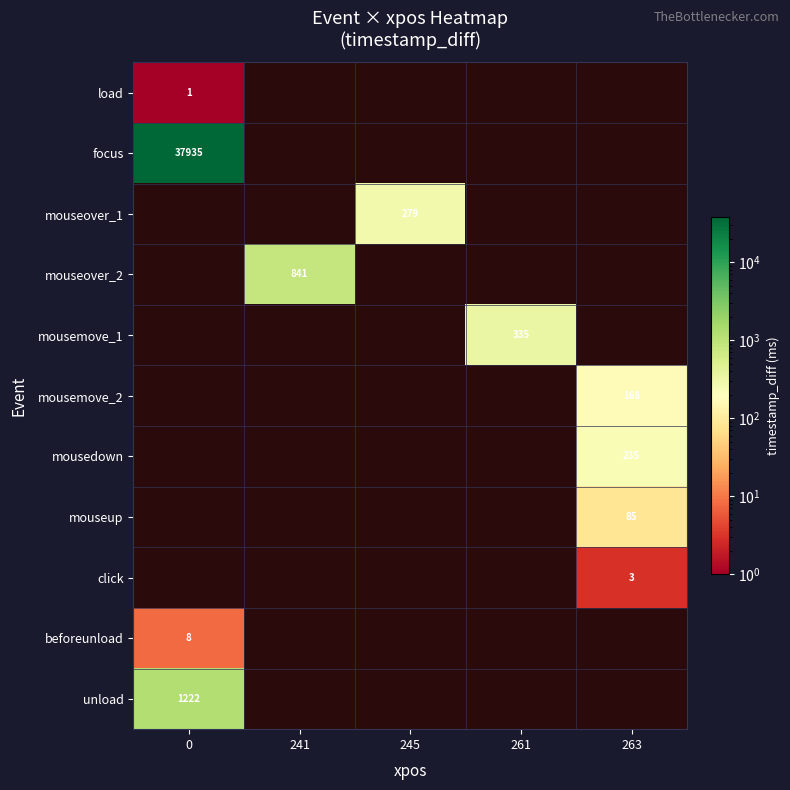

True or false: focus has a value of 50165 at 0.

False